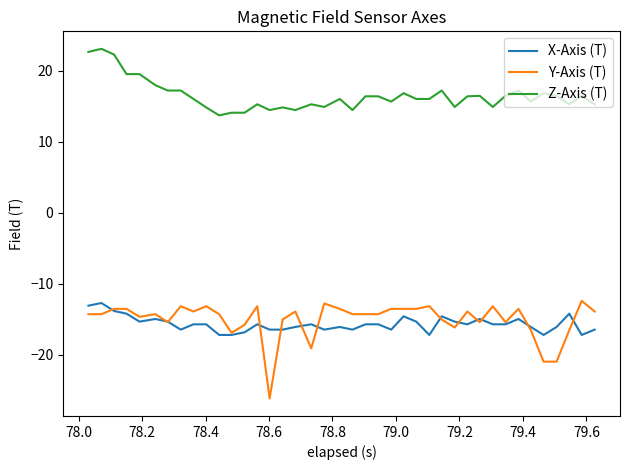

Which series has the largest range (max minus min)?

Y-Axis (T)